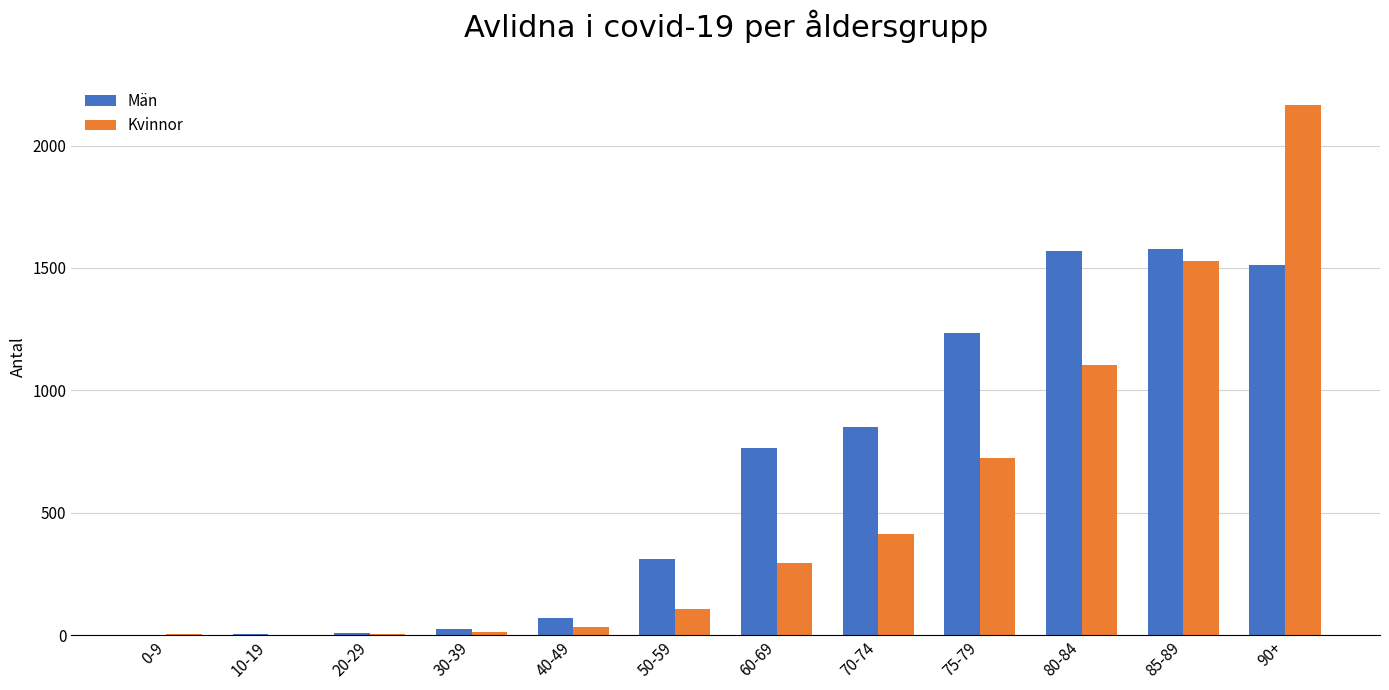

What is the highest value of the Män series?

1577